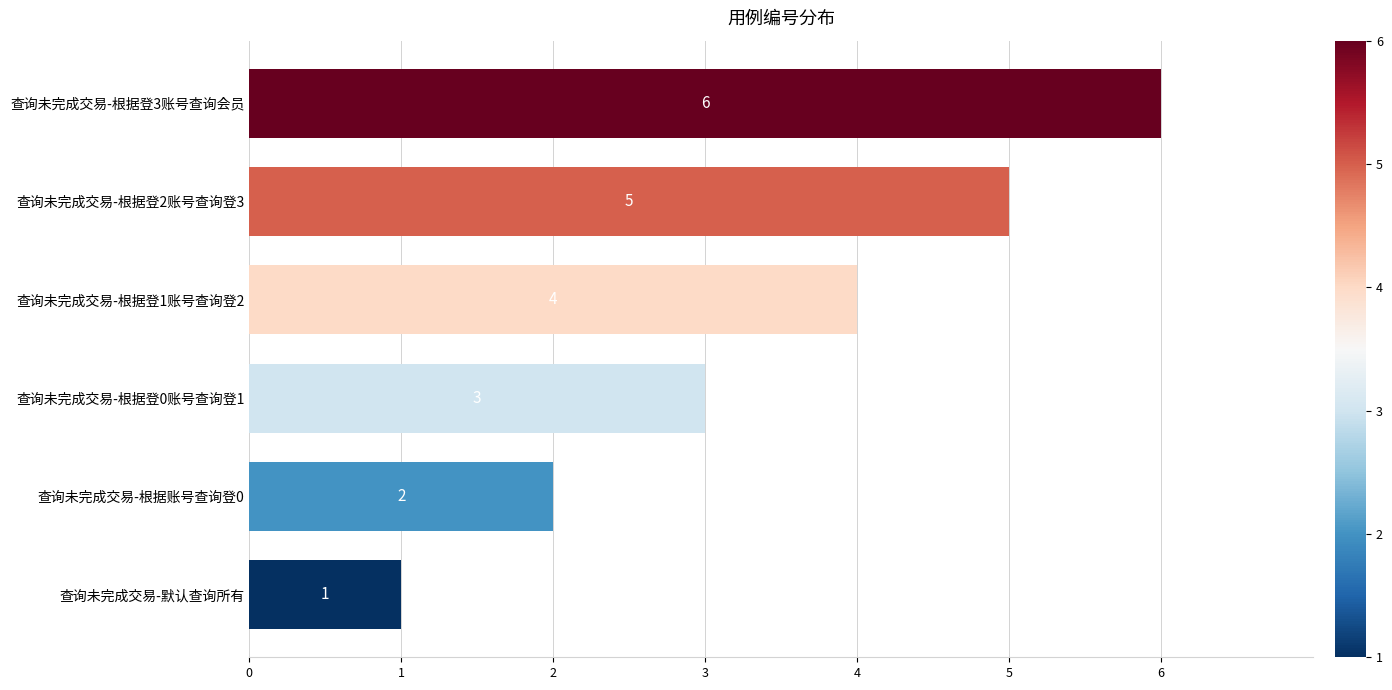

True or false: the data shows 1 at 查询未完成交易-默认查询所有.

True